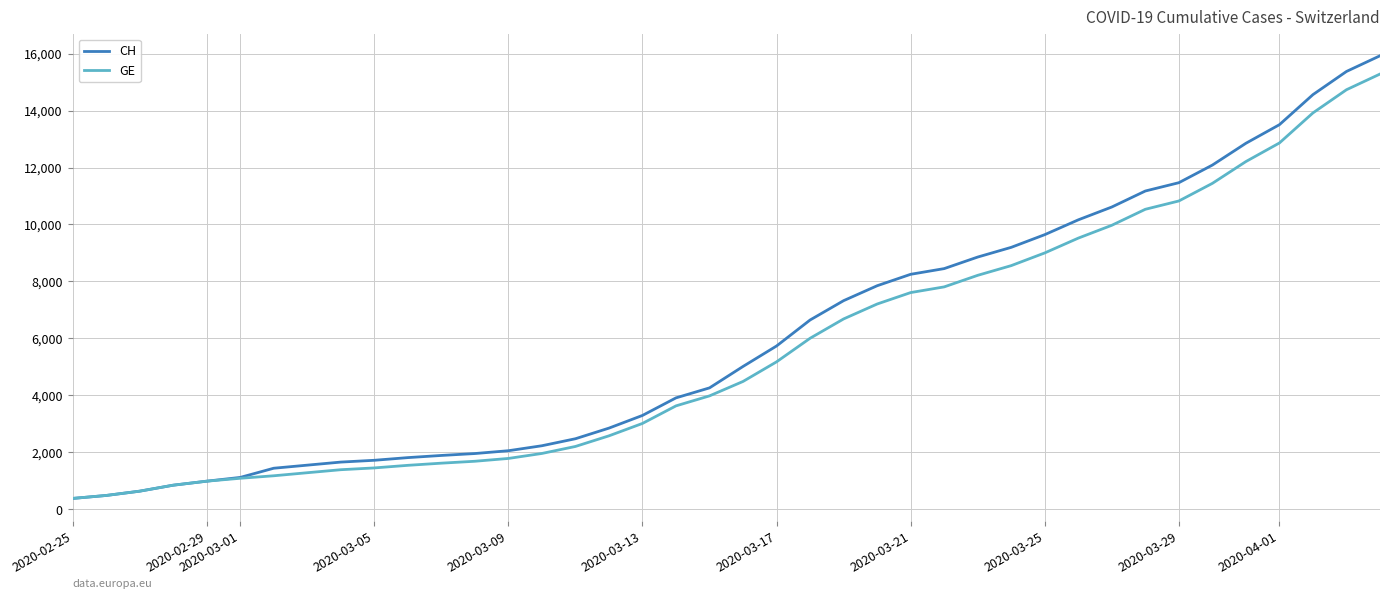

Which series has the widest spread of values?

CH